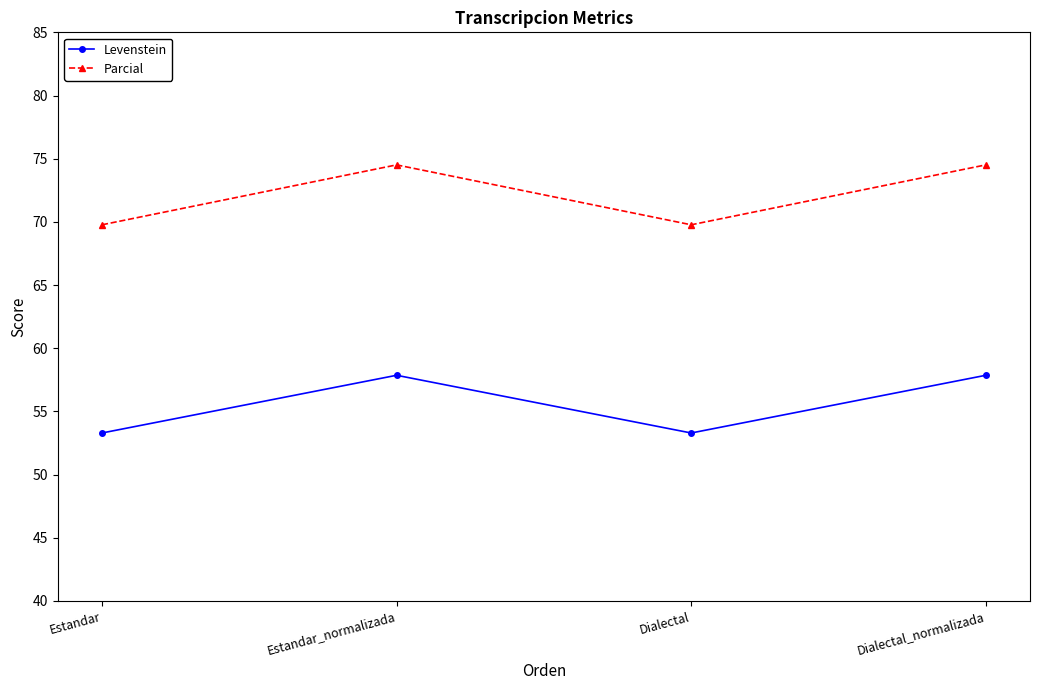

Count the number of categories in the chart.

4